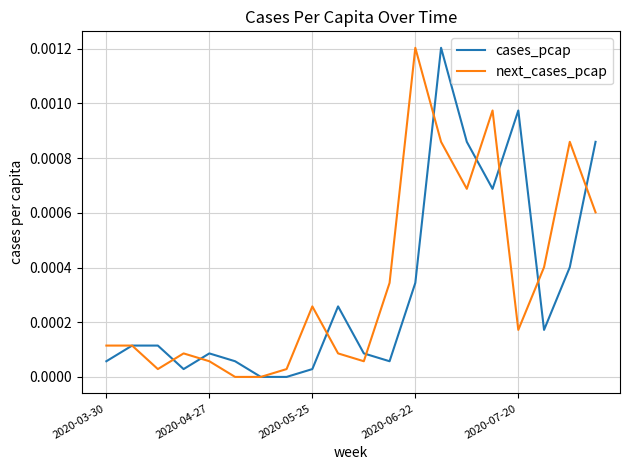

Which category has the highest value in the next_cases_pcap series?

2020-06-22